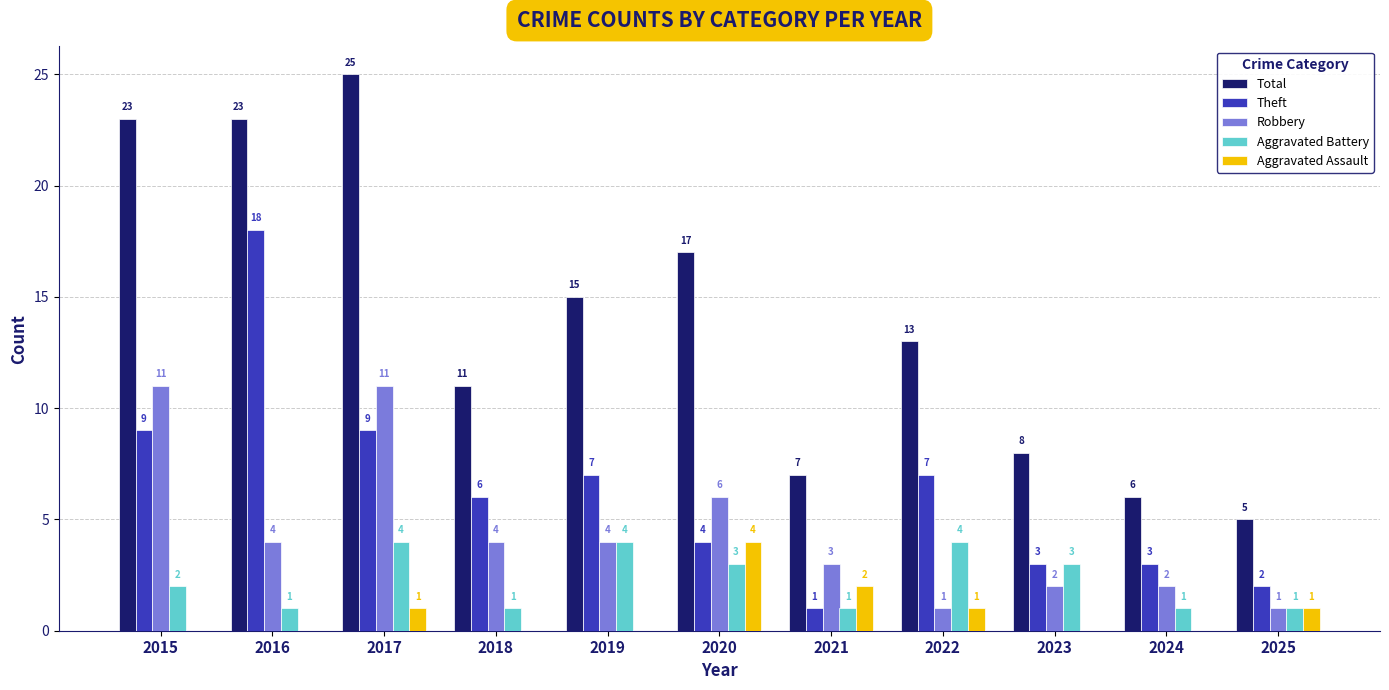

What is the difference between the Robbery values at 2024 and 2019?

2